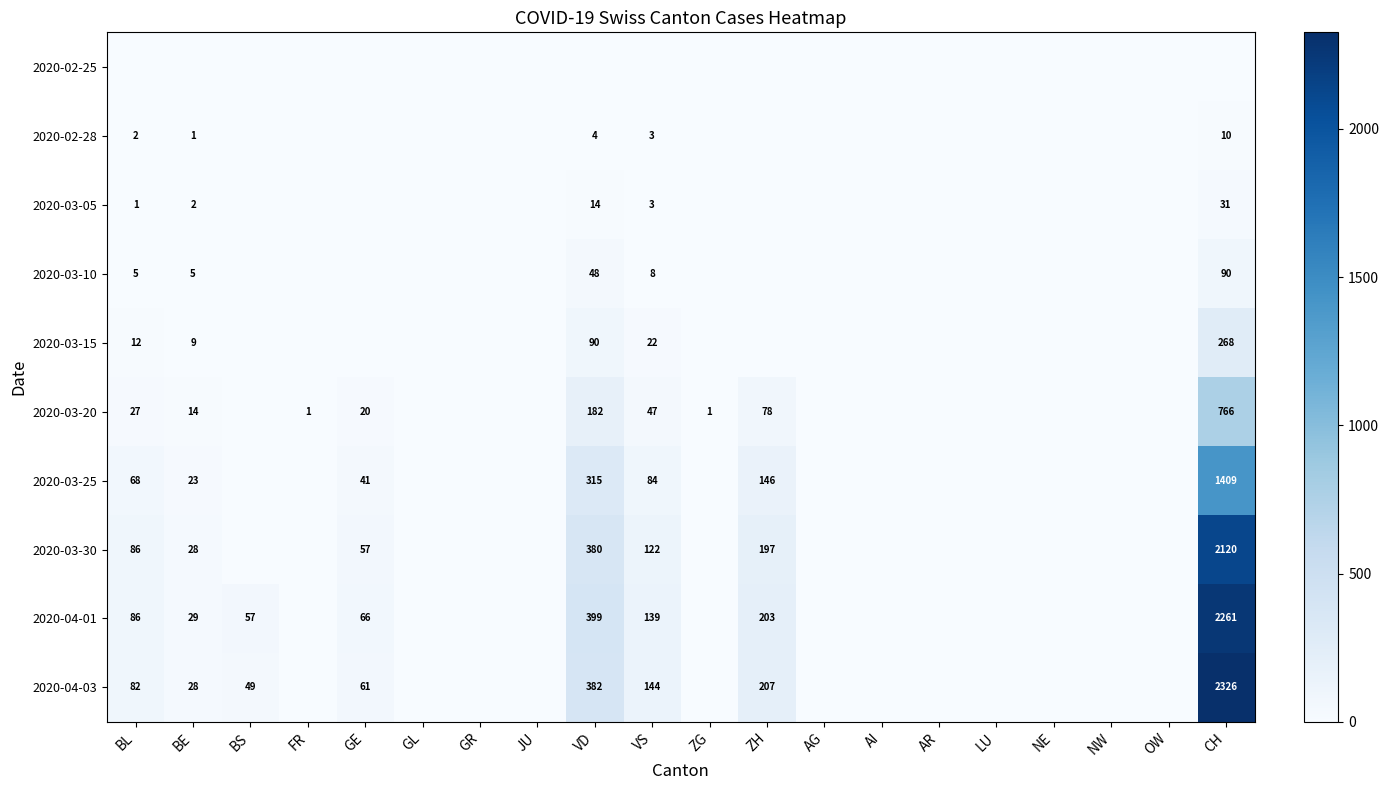

The value of 2020-02-28 at VS is 3. True or false?

True